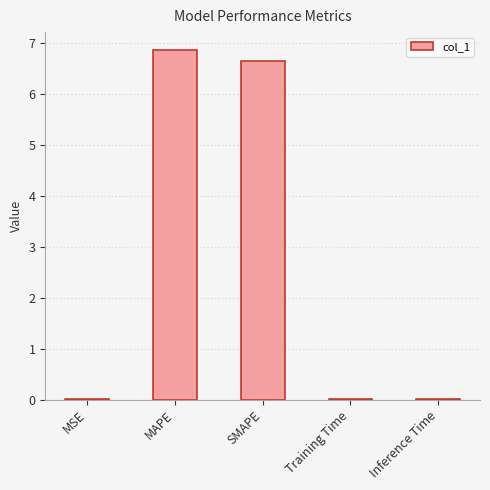

What is the approximate value at SMAPE?

6.6